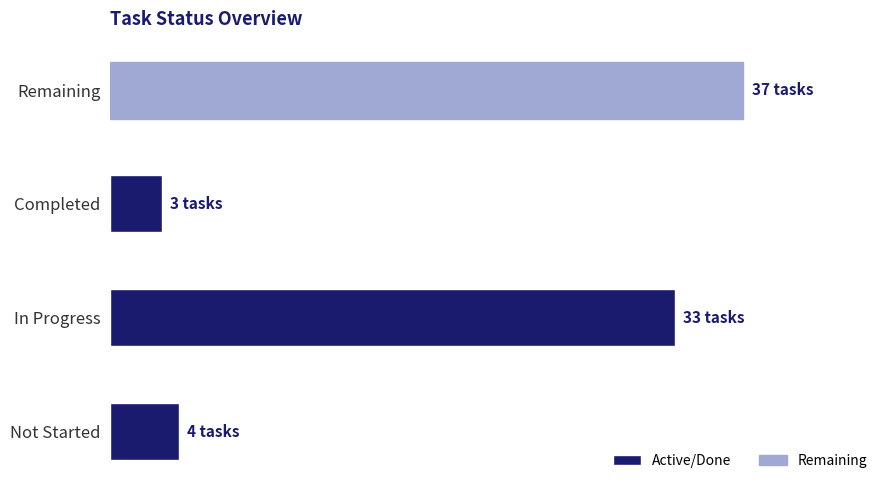

Rank the categories by value from lowest to highest.

Completed, Not Started, In Progress, Remaining